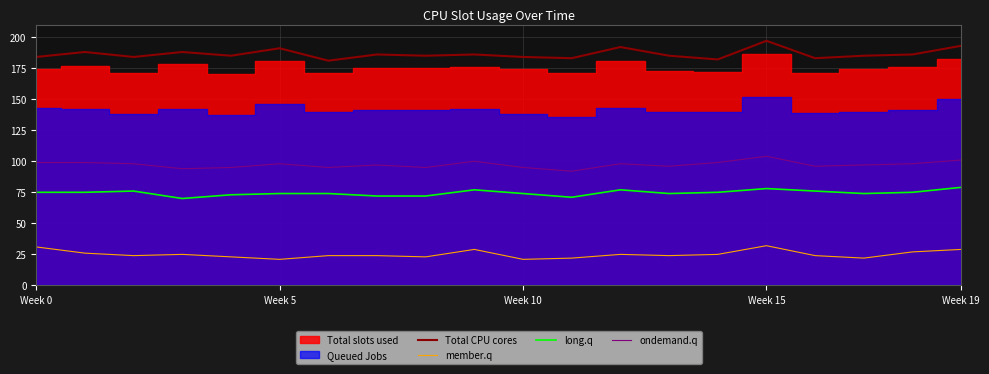

True or false: Total CPU cores and member.q cross at least once.

False